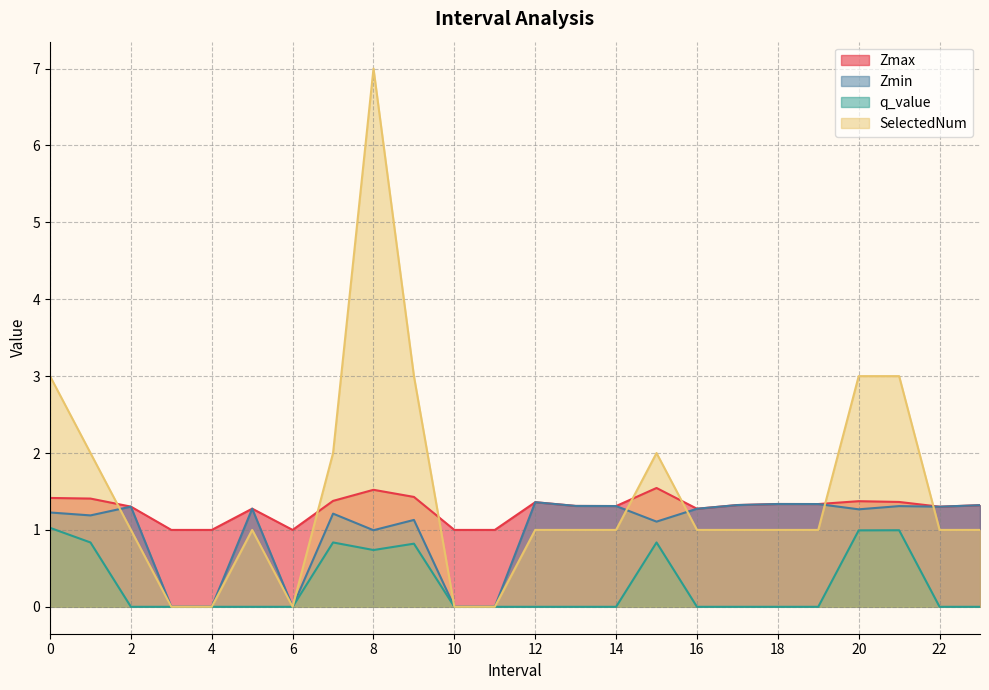

The Zmax series shows 1.3 at 14. True or false?

True